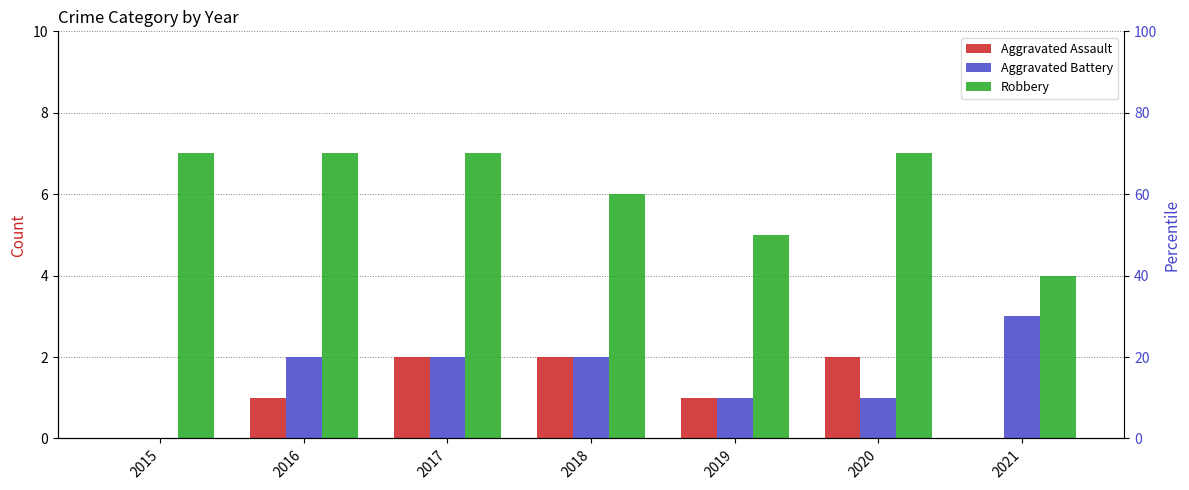

Between 2019 and 2021, which series saw the biggest shift?

Aggravated Battery